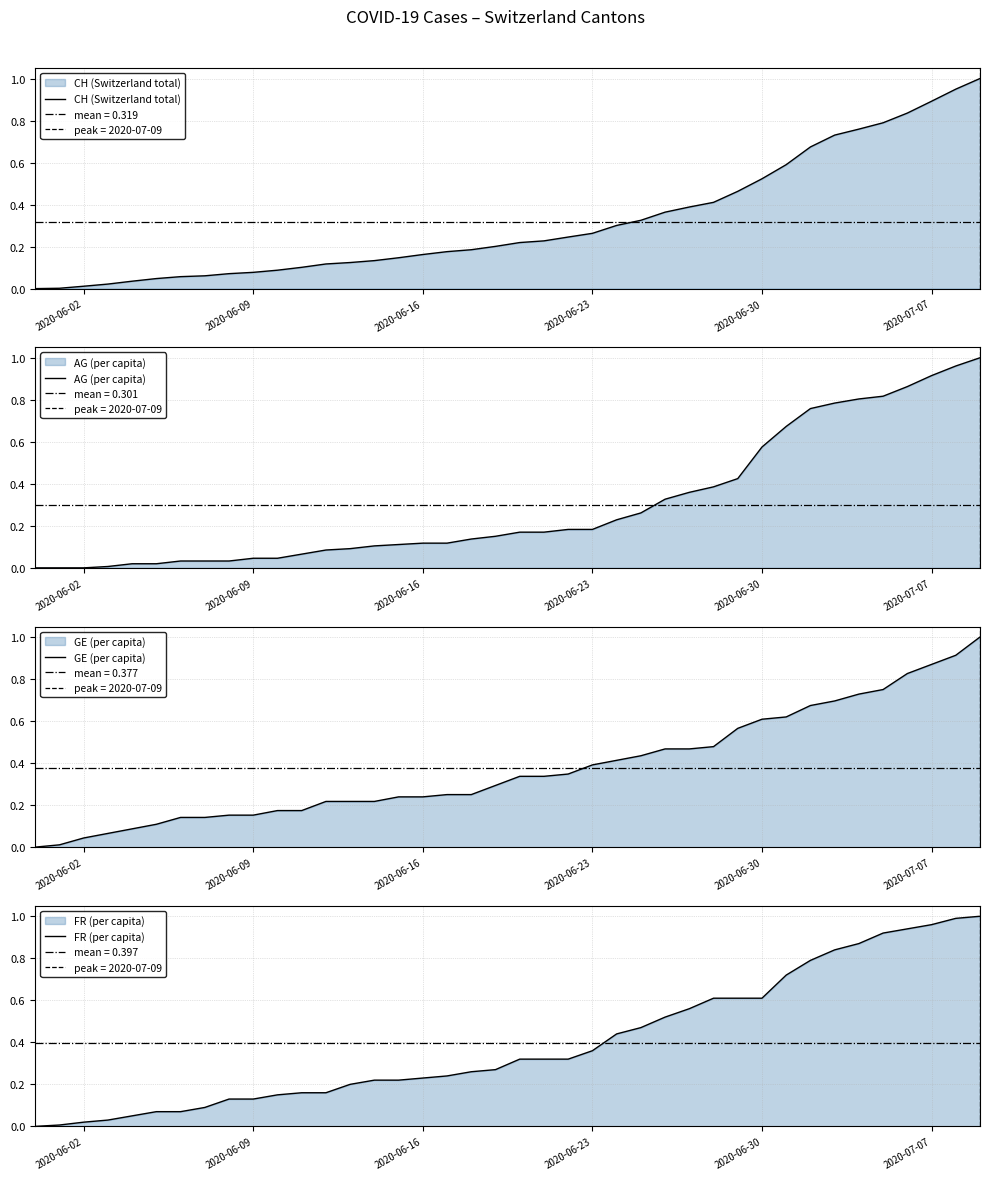

The value of AG (per capita) at 2020-06-02 is 0.5. True or false?

False